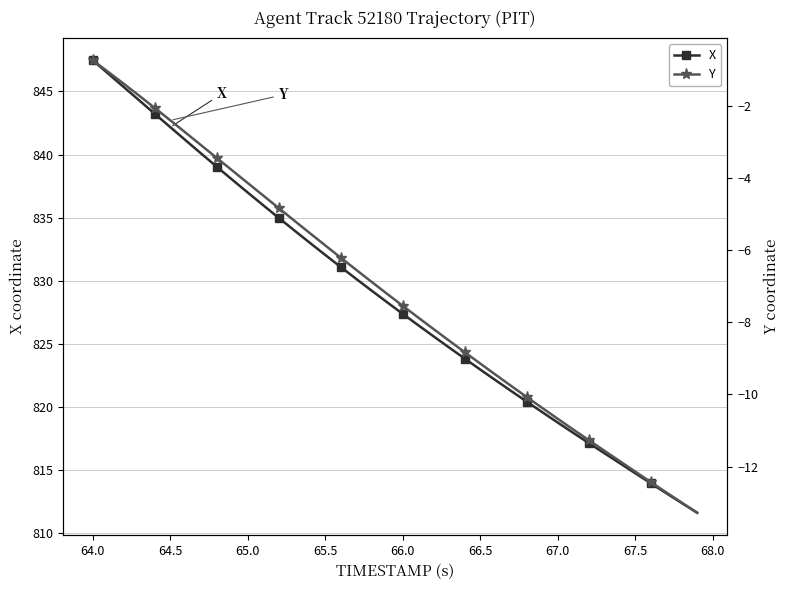

Which category has the highest value in the X series?

64.0